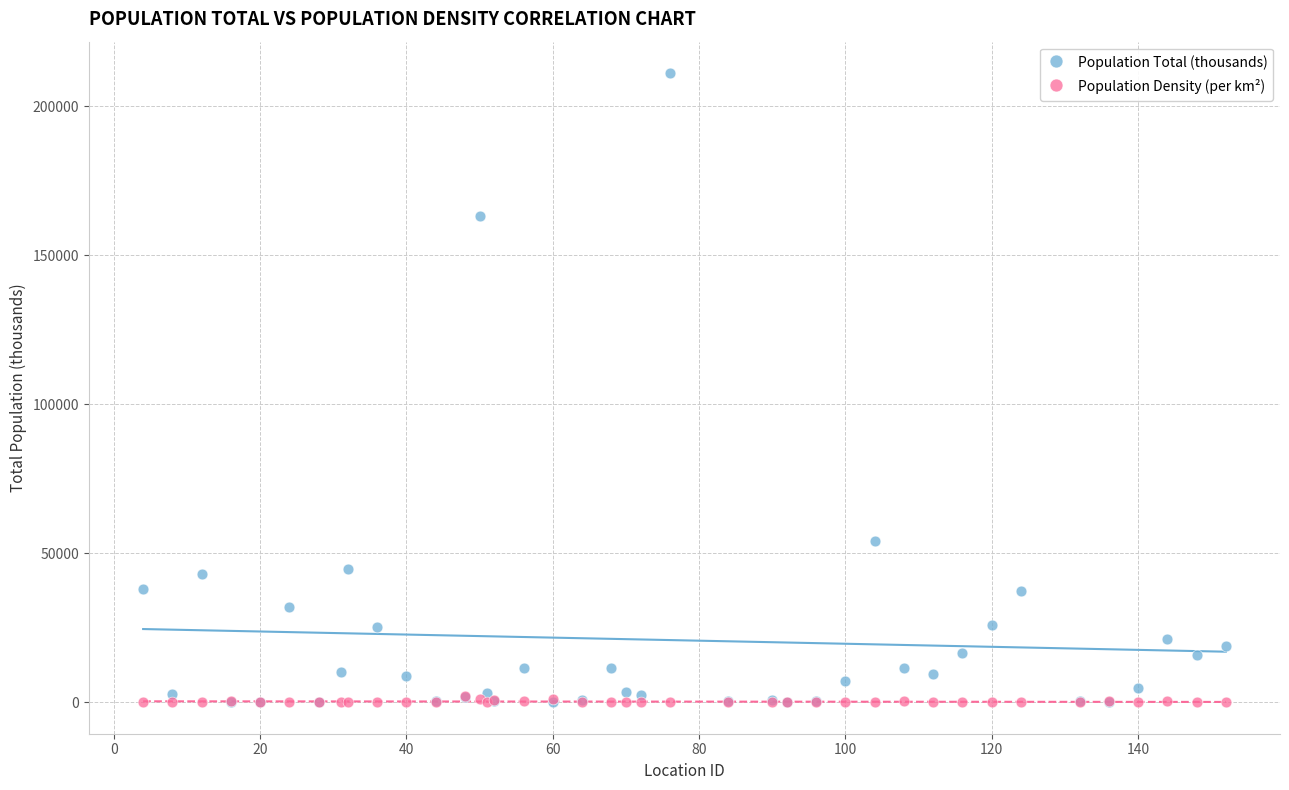

Which series has the largest Y range (max minus min)?

Population Total (thousands)